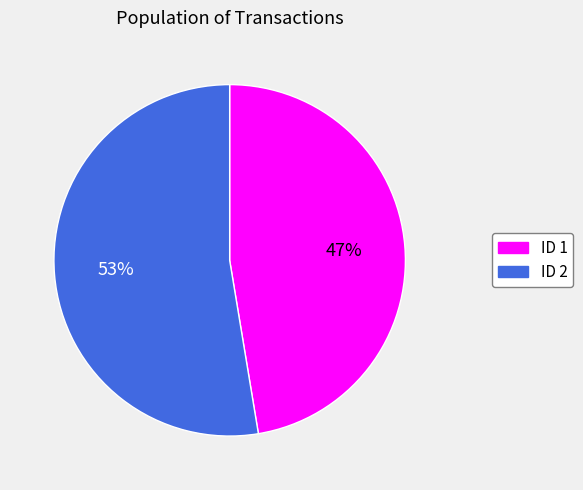

What percentage is the ID 2 slice, to the nearest percent?

53%